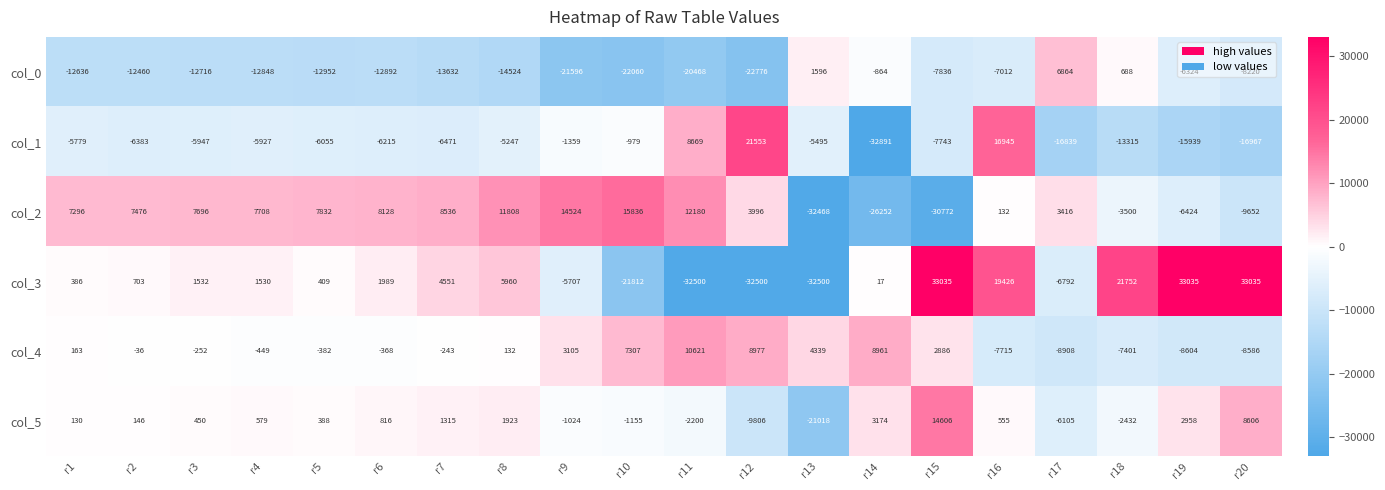

At which label is col_2 closest to -8316?

r20